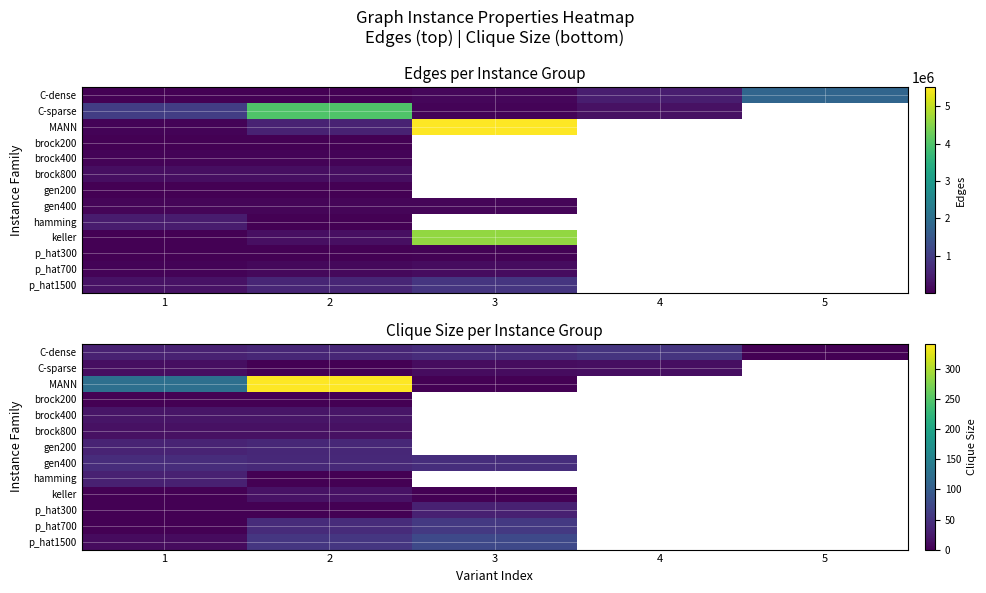

Read the keller value at 2.

17.0